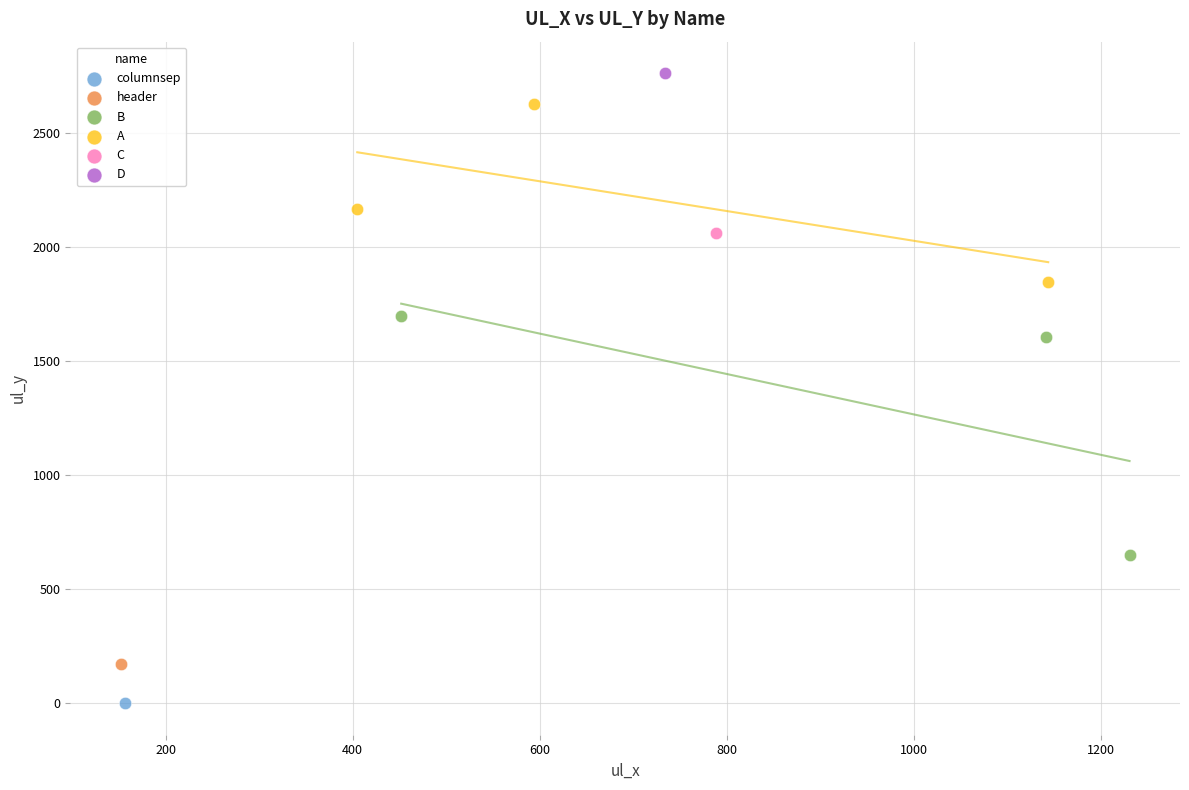

What are all the series names shown in the legend?

columnsep, header, B, A, C, D